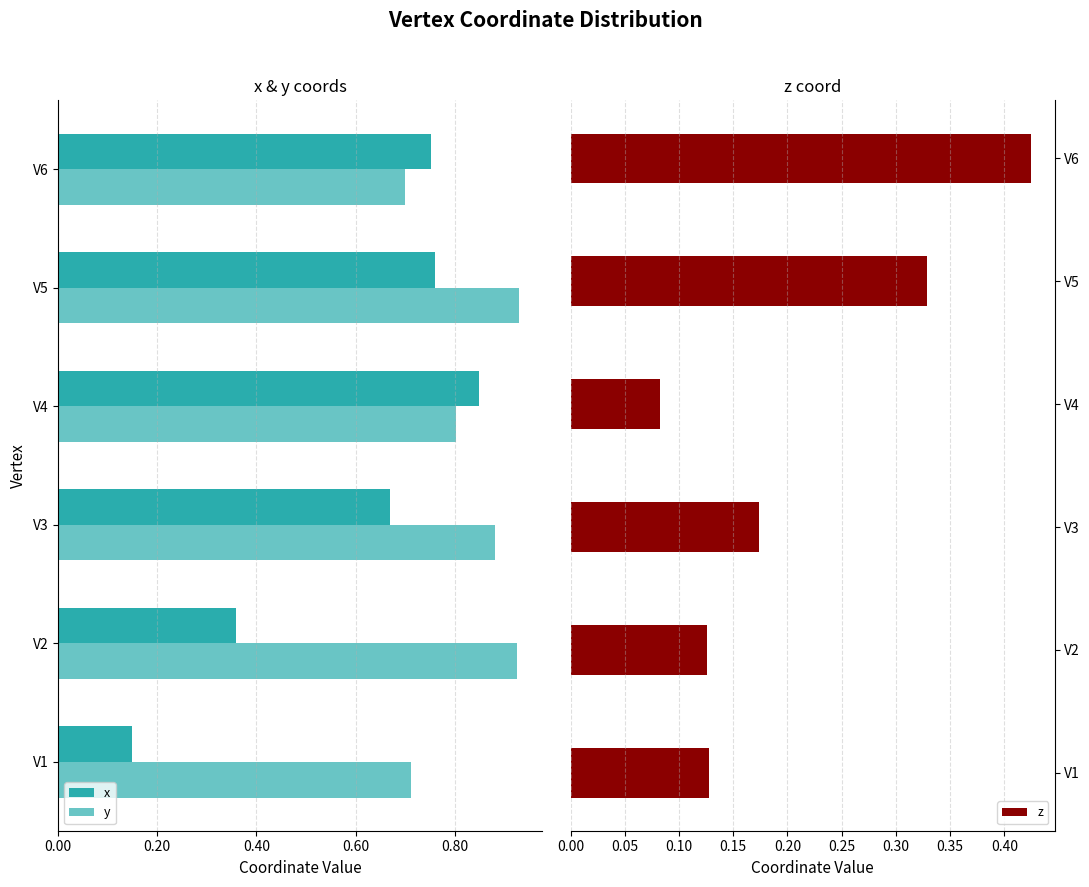

Count the number of categories in the chart.

6